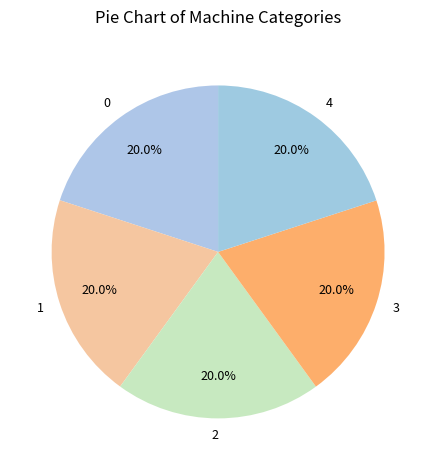

What is the total percentage of 4 and 3?

40.0%